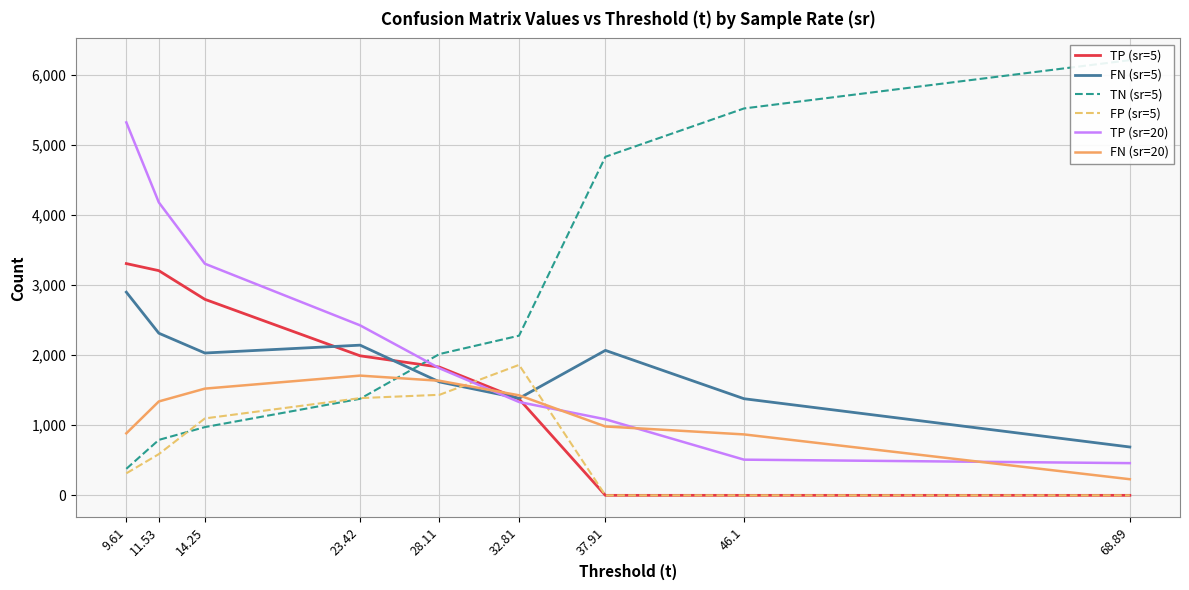

The TP (sr=5) series shows 3307.8 at 9.61. True or false?

True